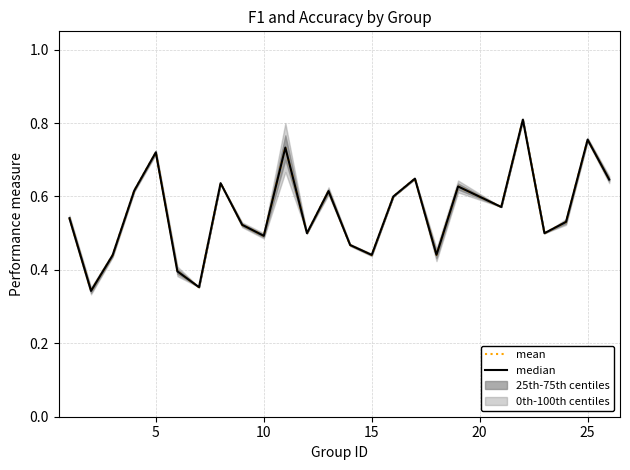

How many interior local peaks does the mean series have?

8